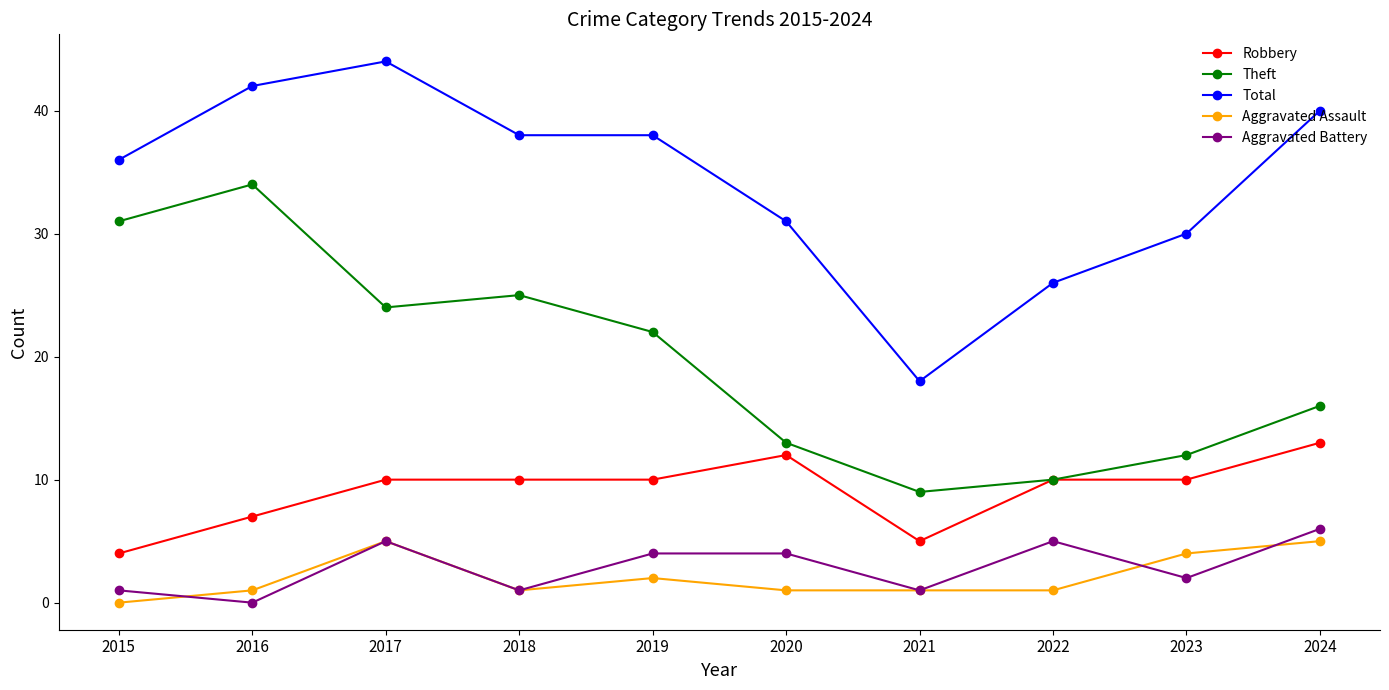

What is the difference between the maximum and minimum values in the Theft series?

25